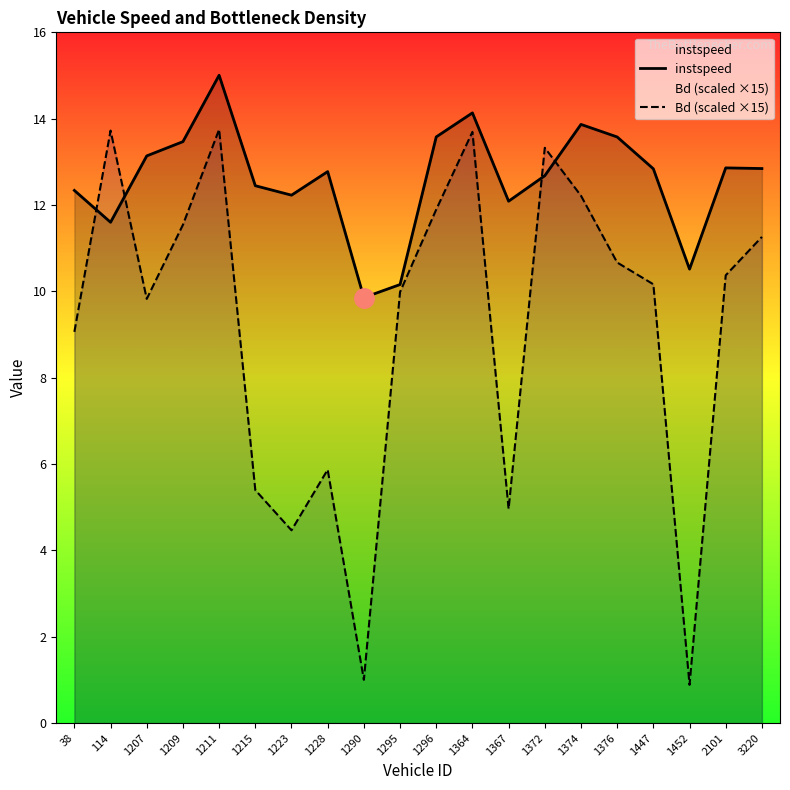

Reading left to right, transcribe all the data shown in this chart.

instspeed: 38=12.3	114=11.6	1207=13.1	1209=13.5	1211=15.0	1215=12.4	1223=12.2	1228=12.8	1290=9.9	1295=10.2	1296=13.6	1364=14.1	1367=12.1	1372=12.7	1374=13.9	1376=13.6	1447=12.8	1452=10.5	2101=12.9	3220=12.8
Bd (scaled ×15): 38=9.1	114=13.7	1207=9.8	1209=11.5	1211=13.8	1215=5.4	1223=4.5	1228=5.9	1290=1.0	1295=10.0	1296=11.9	1364=13.7	1367=5.0	1372=13.3	1374=12.2	1376=10.7	1447=10.2	1452=0.9	2101=10.4	3220=11.3